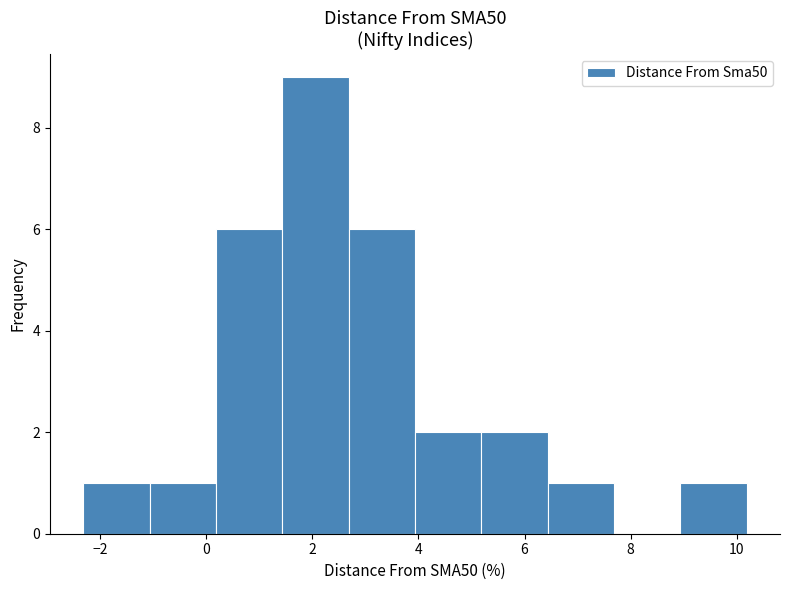

Over which range of the x-axis is the bar tallest?

1.4 to 2.6